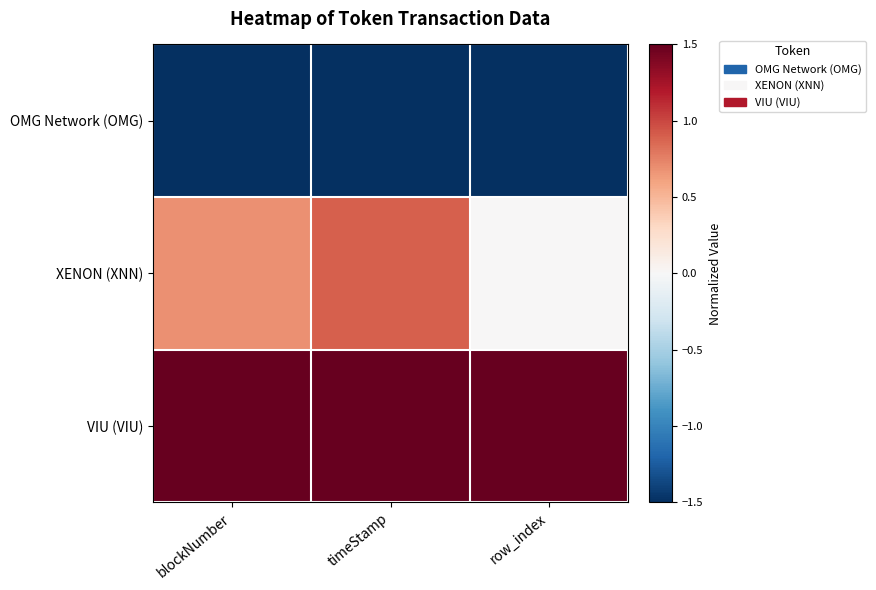

What is the spread (max minus min) of values at row_index?

3.0